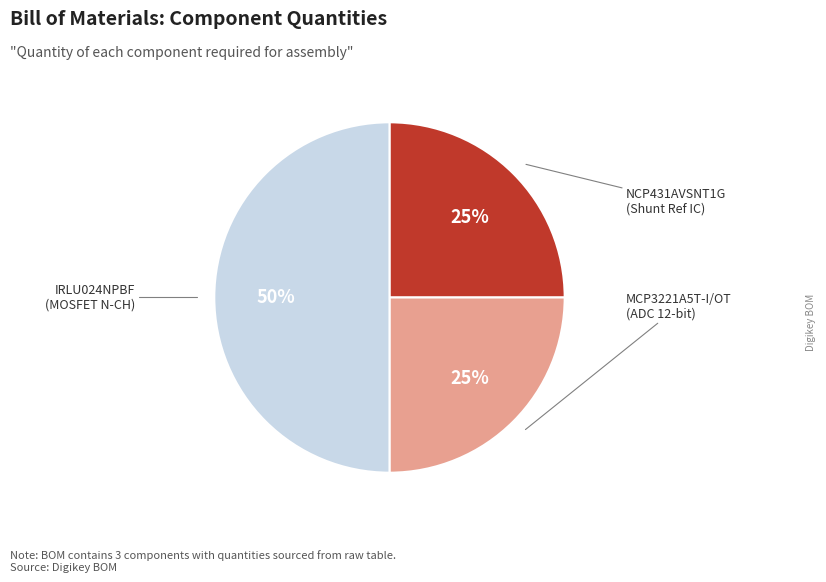

True or false: NCP431AVSNT1G accounts for 33% of the total.

False